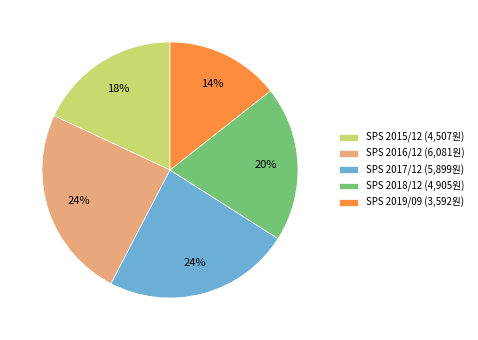

Is it true that SPS 2016/12 (6,081원) is 24% of the pie?

True